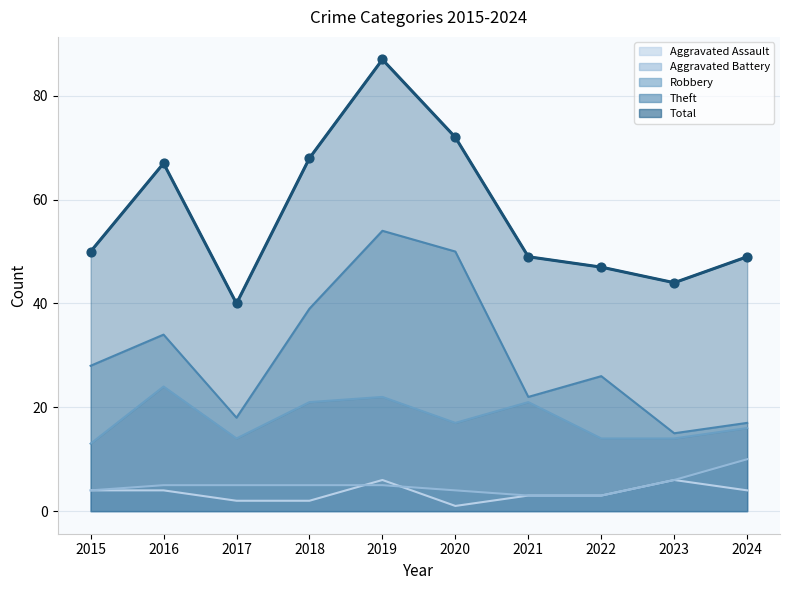

Is the value of Total at 2015 greater than the value of Robbery at 2023?

Yes